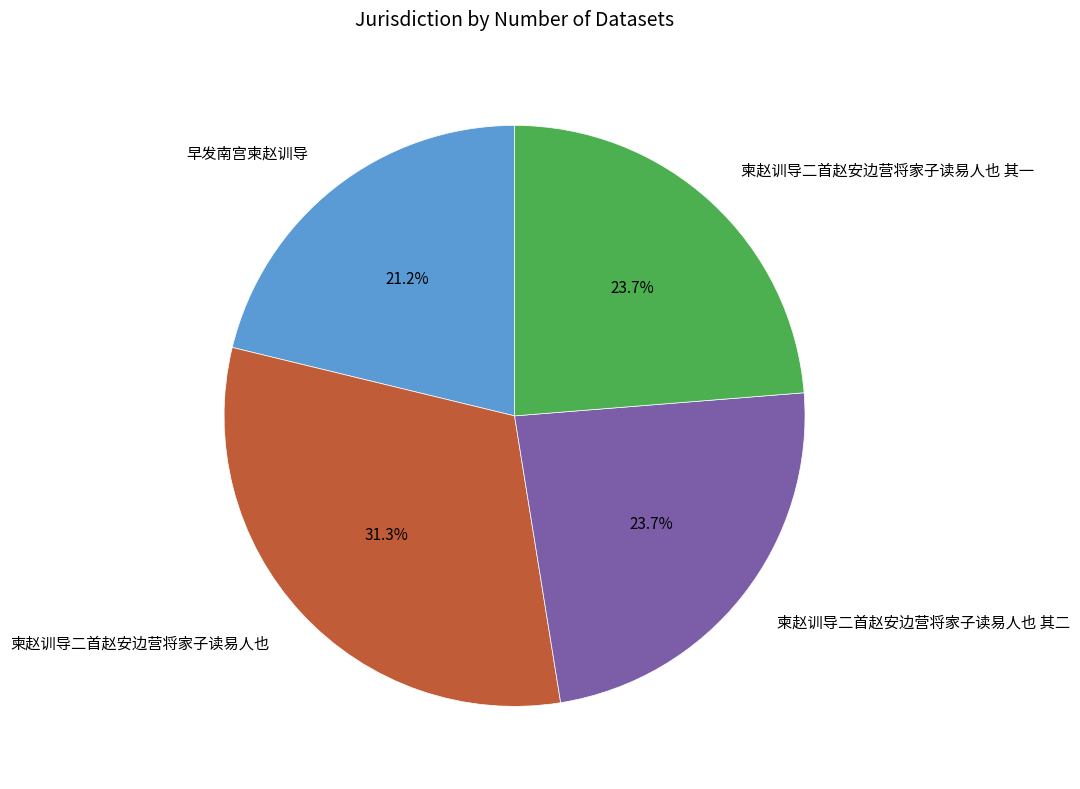

Between 柬赵训导二首赵安边营将家子读易人也 and 早发南宫柬赵训导, which is larger?

柬赵训导二首赵安边营将家子读易人也